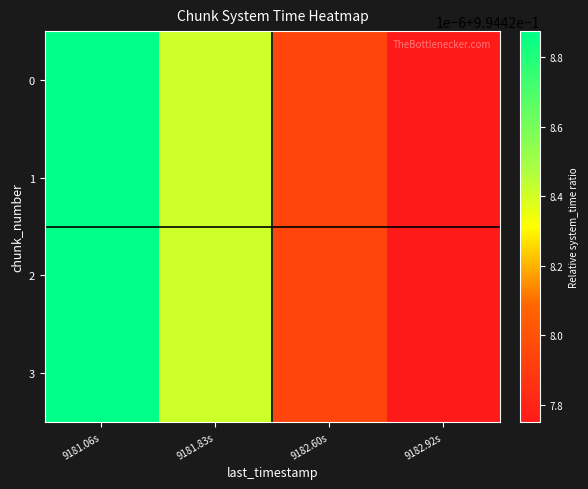

Reading left to right, what are all the values shown in this chart?

0: 9181.06s=1.0	9181.83s=1.0	9182.60s=1.0	9182.92s=1.0
1: 9181.06s=1.0	9181.83s=1.0	9182.60s=1.0	9182.92s=1.0
2: 9181.06s=1.0	9181.83s=1.0	9182.60s=1.0	9182.92s=1.0
3: 9181.06s=1.0	9181.83s=1.0	9182.60s=1.0	9182.92s=1.0